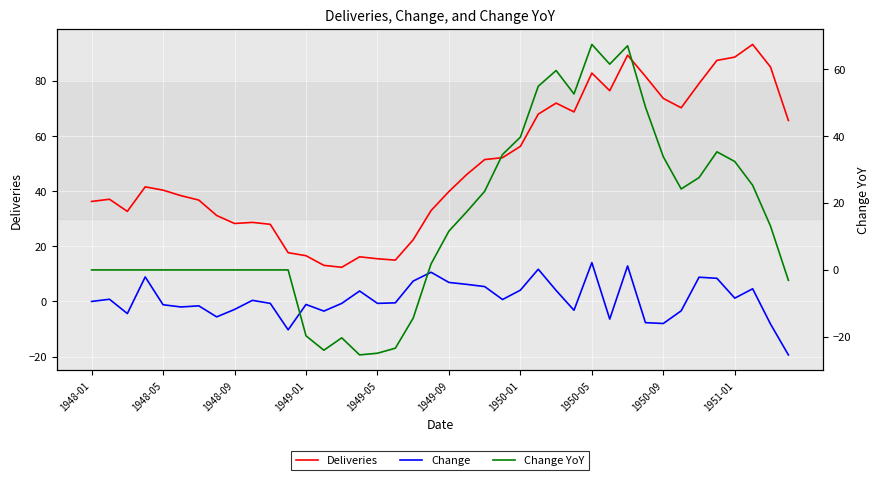

What is the value of the Deliveries point at the 23rd from the left?

51.5